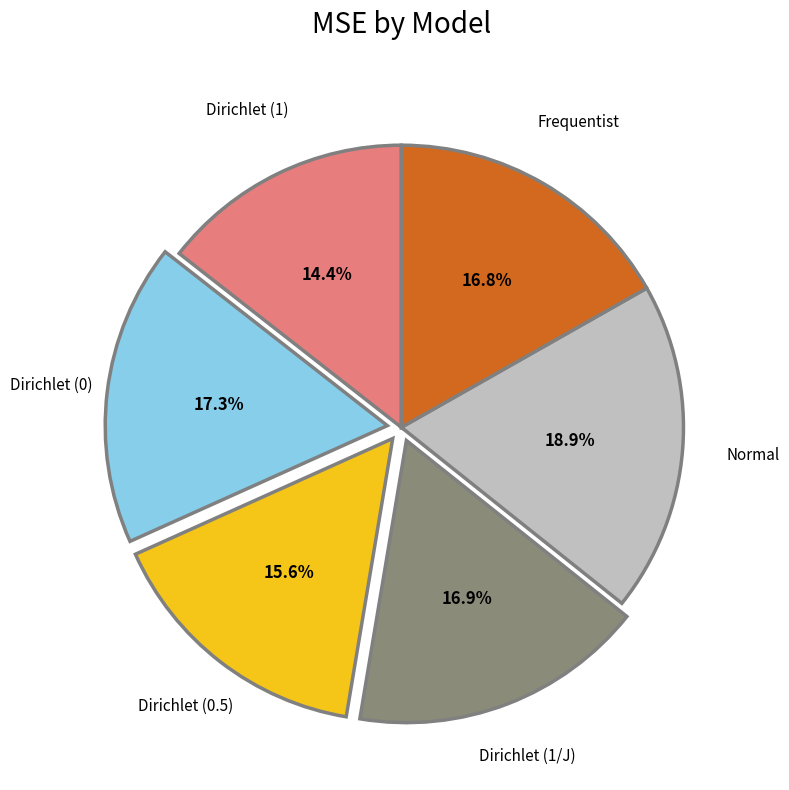

Combined, do Dirichlet (1) and Dirichlet (1/J) account for over 50%?

No